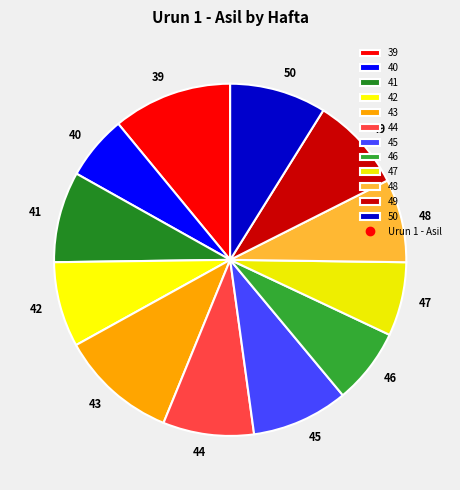

What is the smallest slice in the pie chart?

40